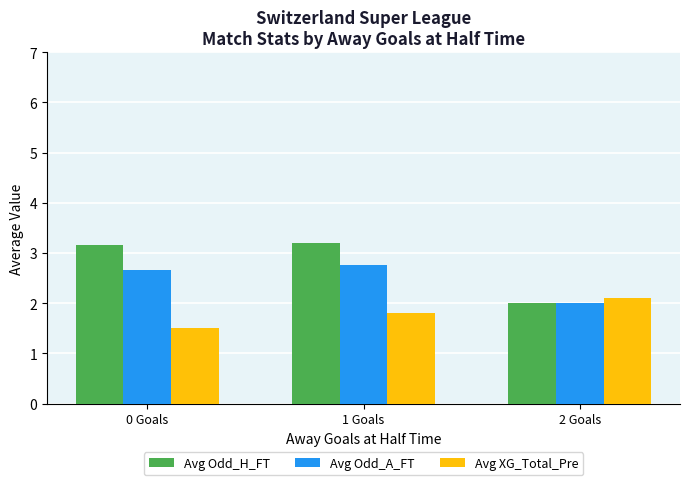

What is the maximum value for Avg Odd_H_FT?

3.2